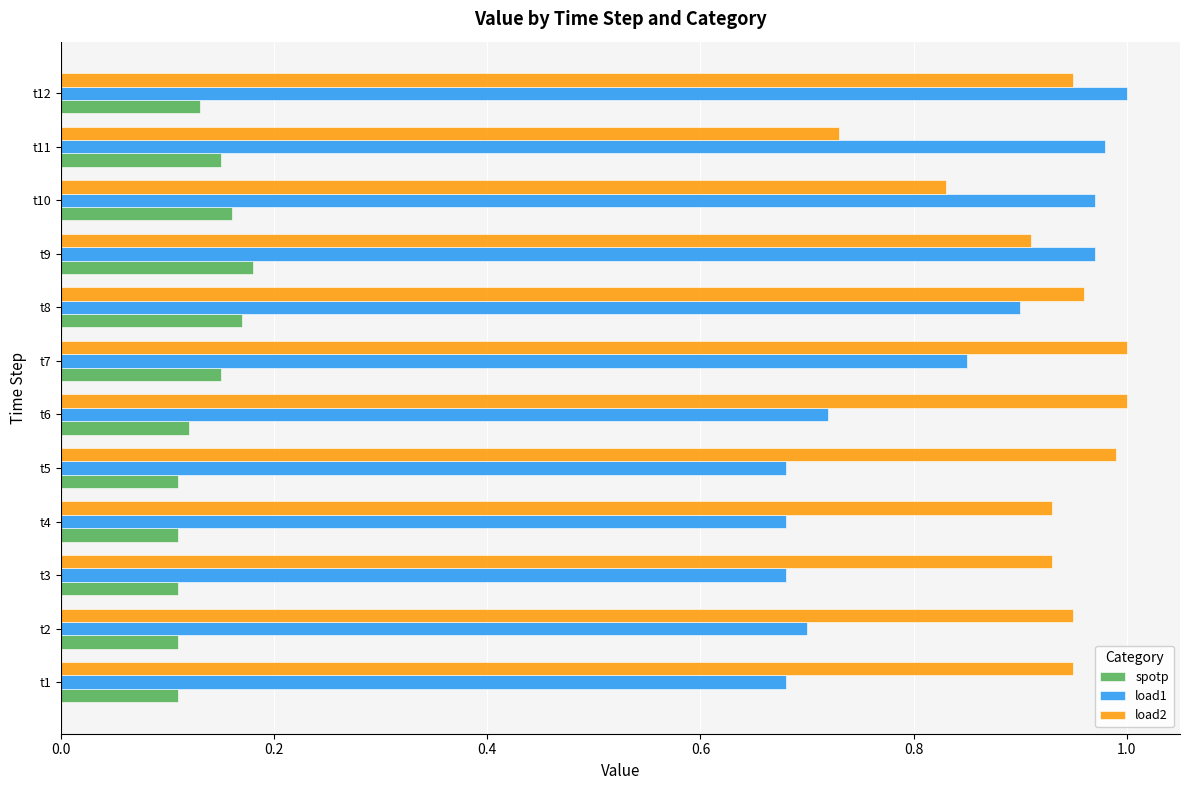

What is the difference between the maximum and minimum values in the load1 series?

0.3